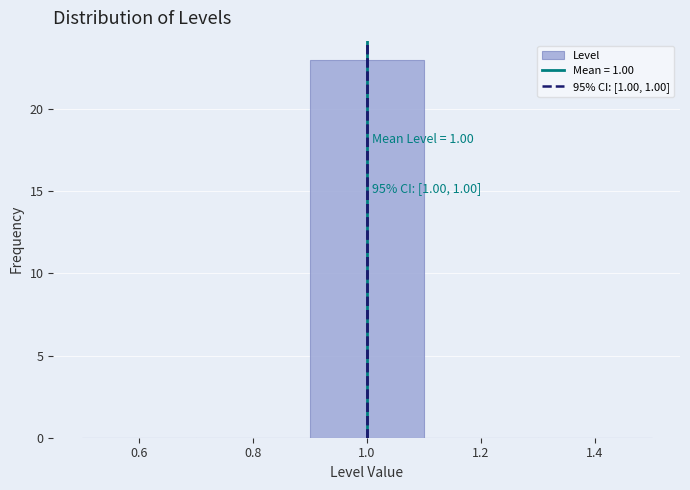

Over which range of the x-axis is the bar tallest?

0.9 to 1.1